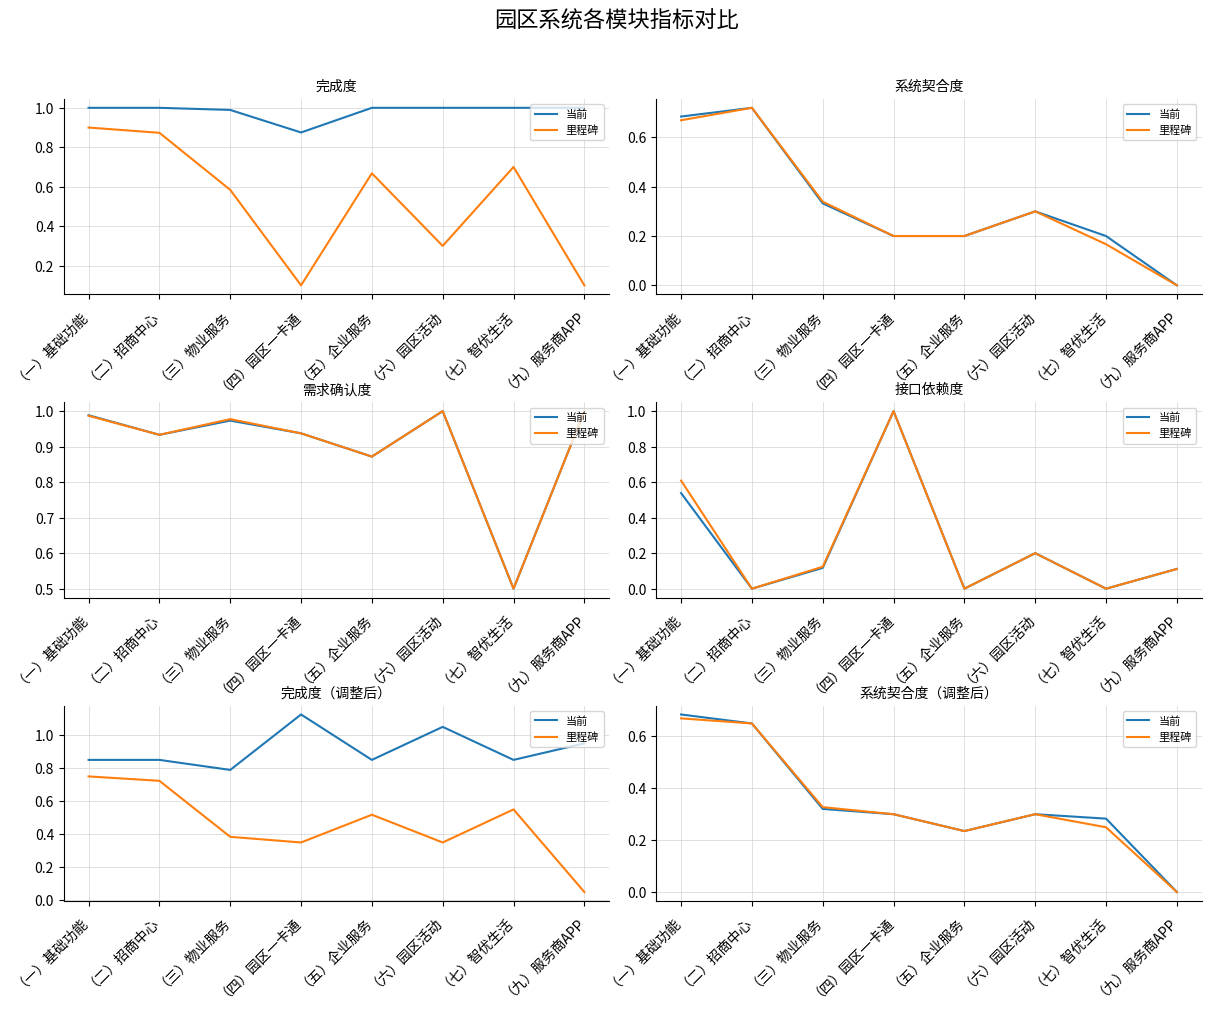

What is the sum of the 里程碑 values at （三）物业服务 and （六）园区活动?

0.6